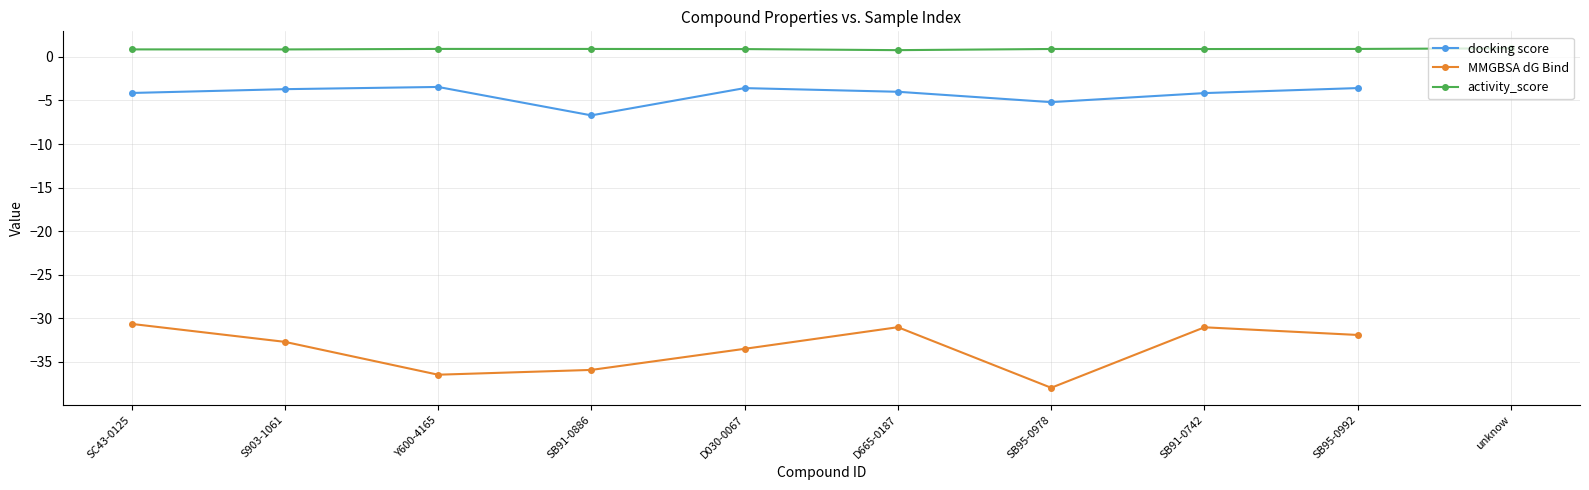

Between SB95-0978 and D030-0067, which is larger?

D030-0067